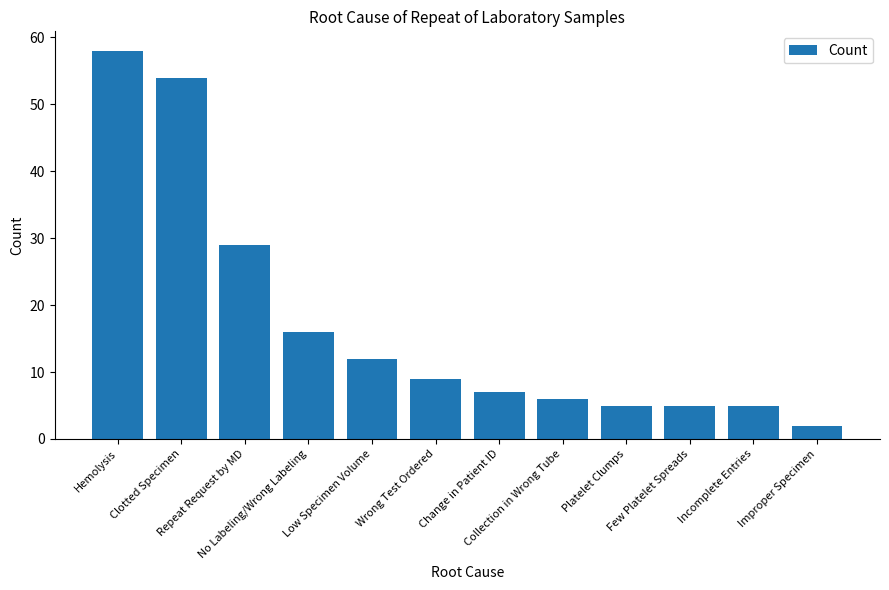

Reading left to right, list all the values displayed in this chart.

58	54	29	16	12	9	7	6	5	5	5	2